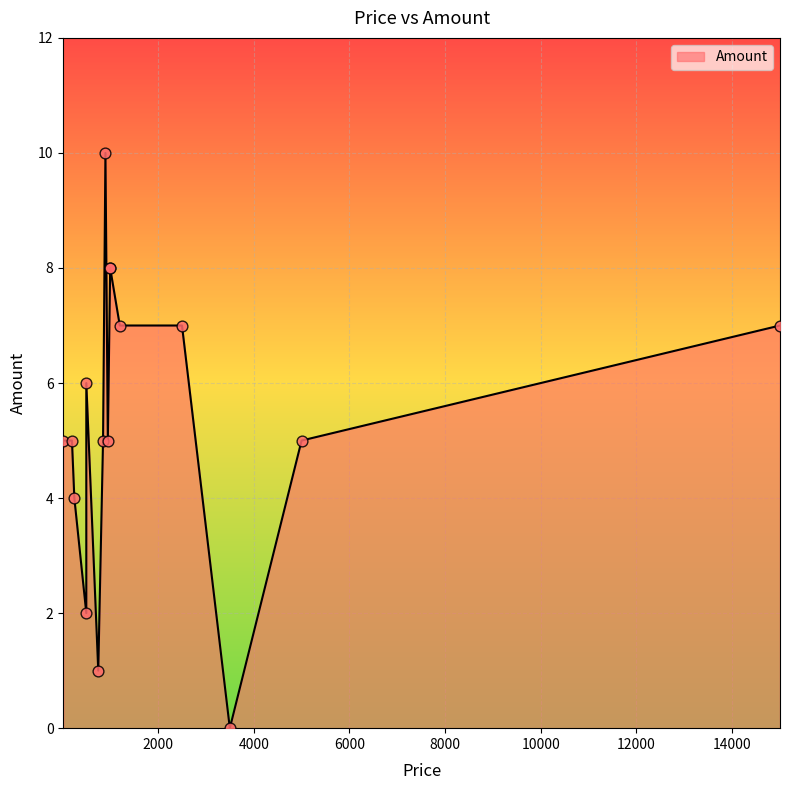

Between 950 and 999, which is larger?

999